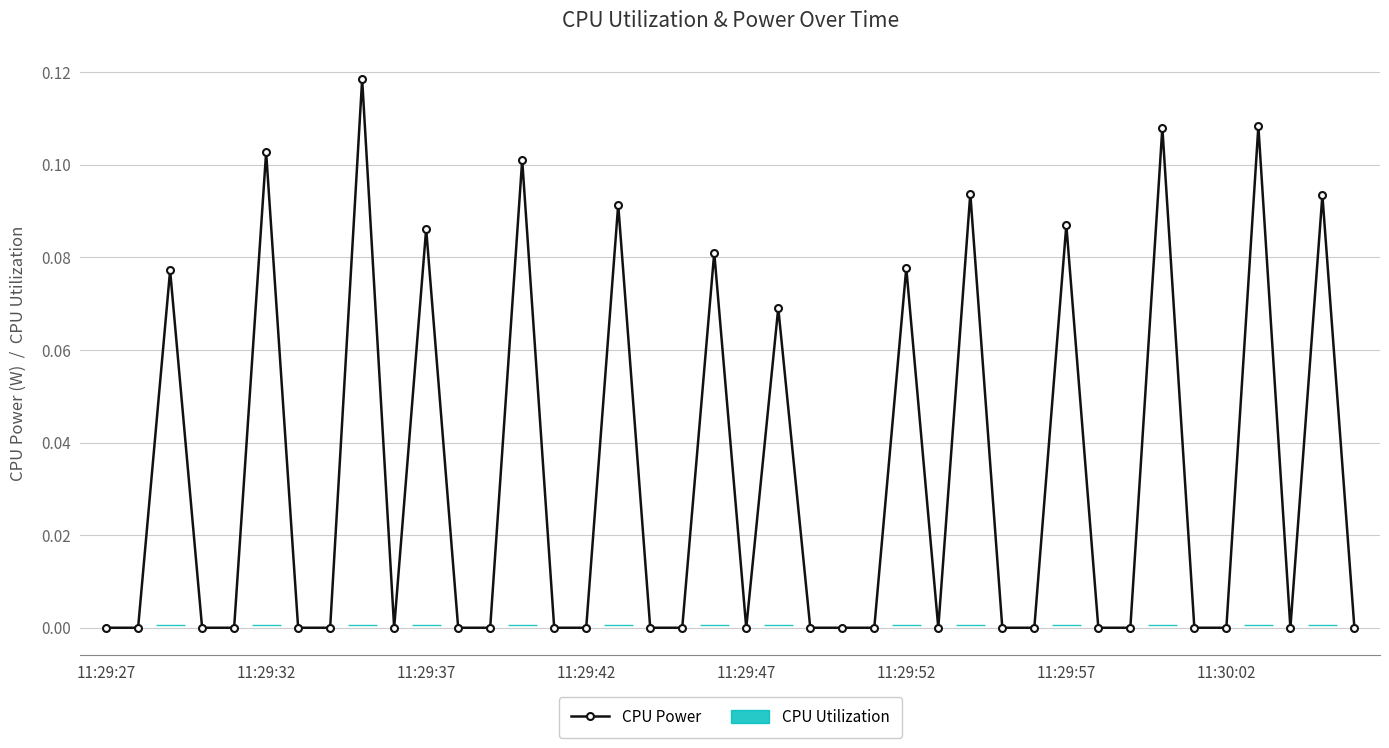

How many positive values are there?

14